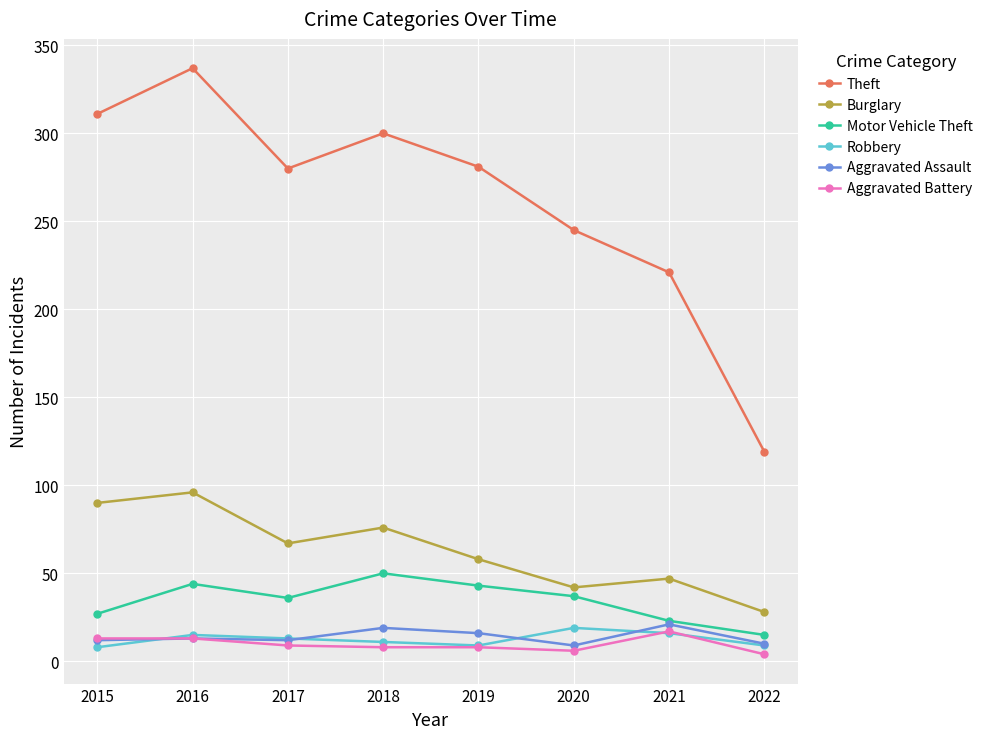

What is the sum of the Burglary values at 2020 and 2018?

118